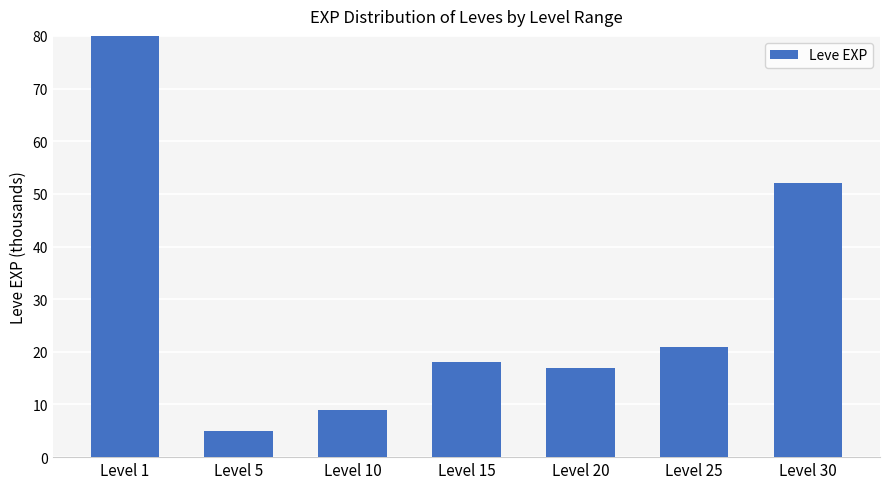

Rank the categories by value from lowest to highest.

Level 5, Level 10, Level 20, Level 15, Level 25, Level 30, Level 1